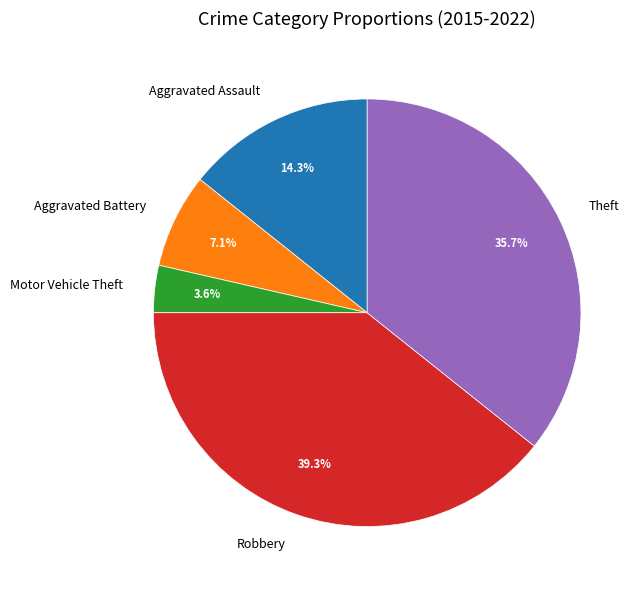

Is there any slice that represents more than half of the pie?

No